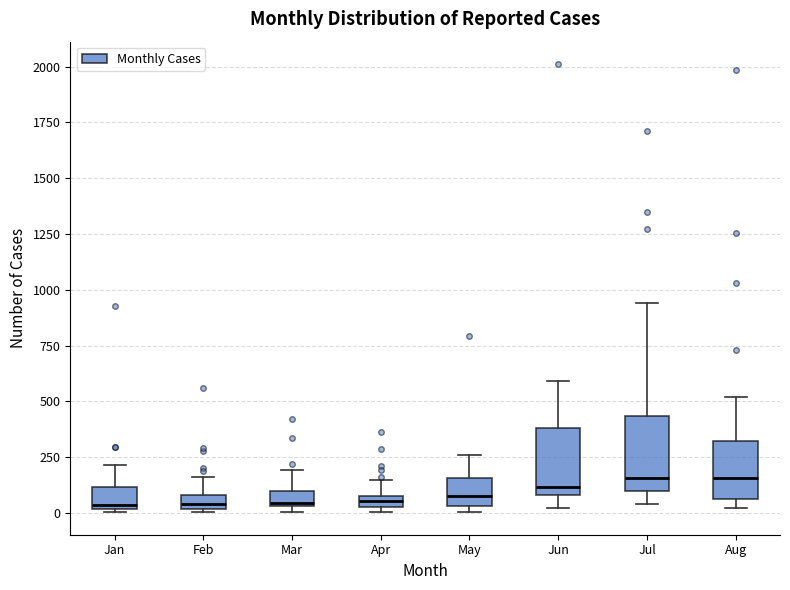

Where is the lower edge of the box for Apr on the y-axis? The values are not printed on the chart, so give them approximately, as read against the axis.

50